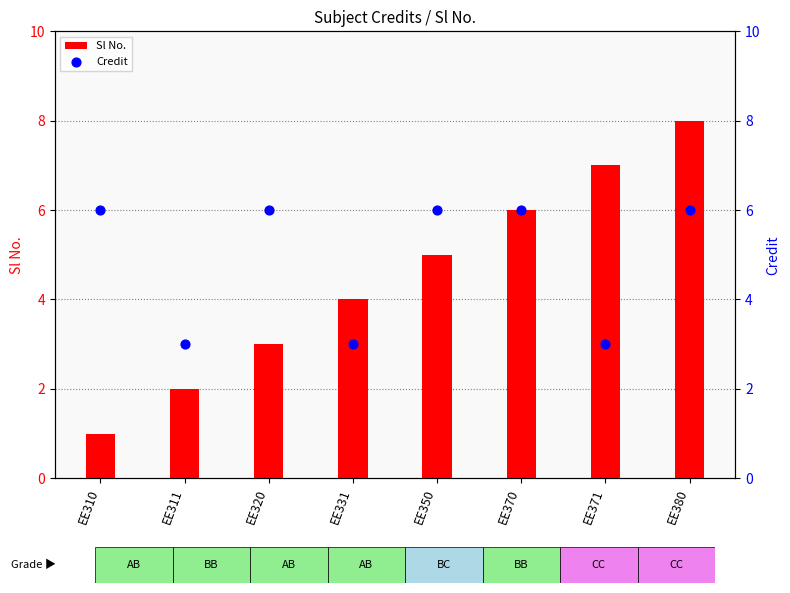

What is the total value across all series at EE380?

14